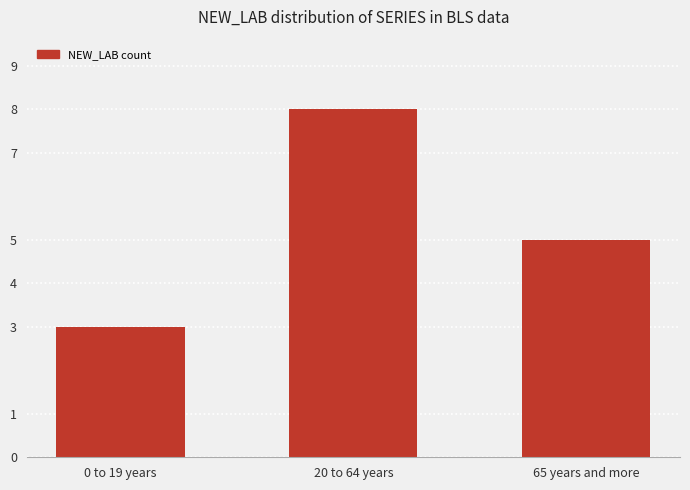

Reading right to left, transcribe all the data shown in this chart.

65 years and more=5	20 to 64 years=8	0 to 19 years=3